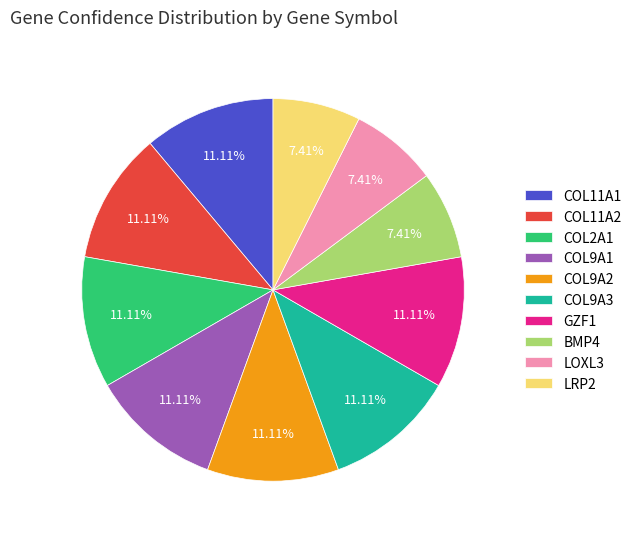

Approximately how many times larger is the value at COL11A2 compared to COL2A1?

1.0